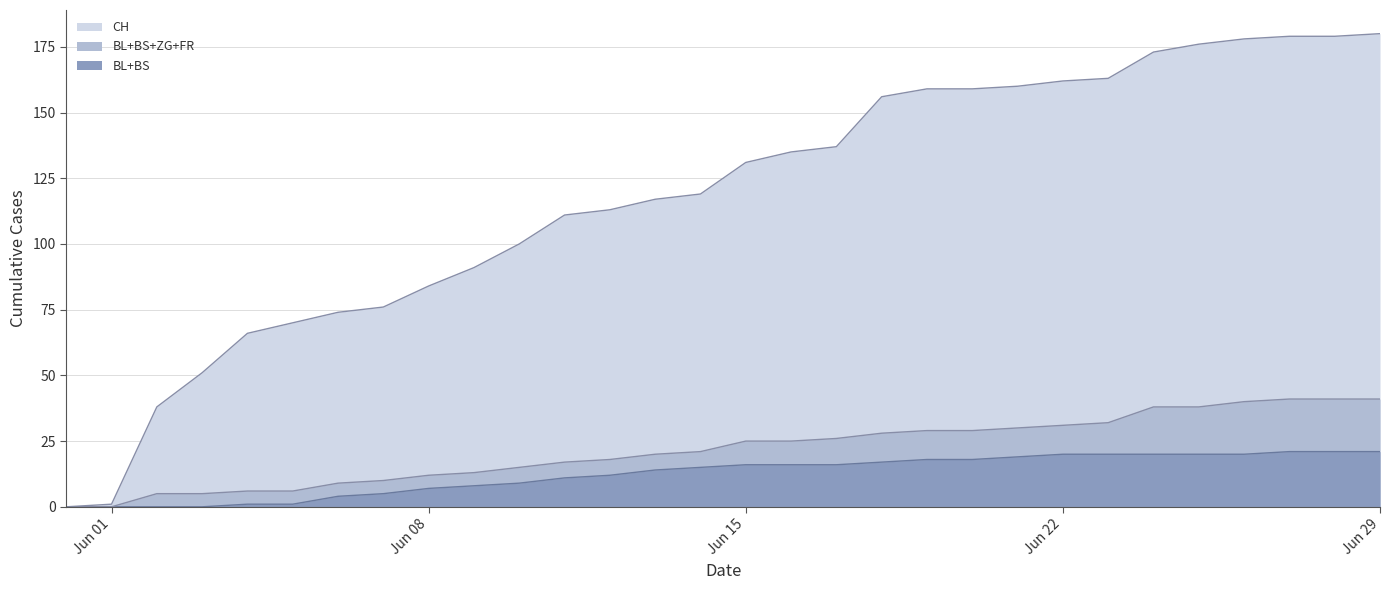

True or false: BS and SZ intersect in this chart.

False